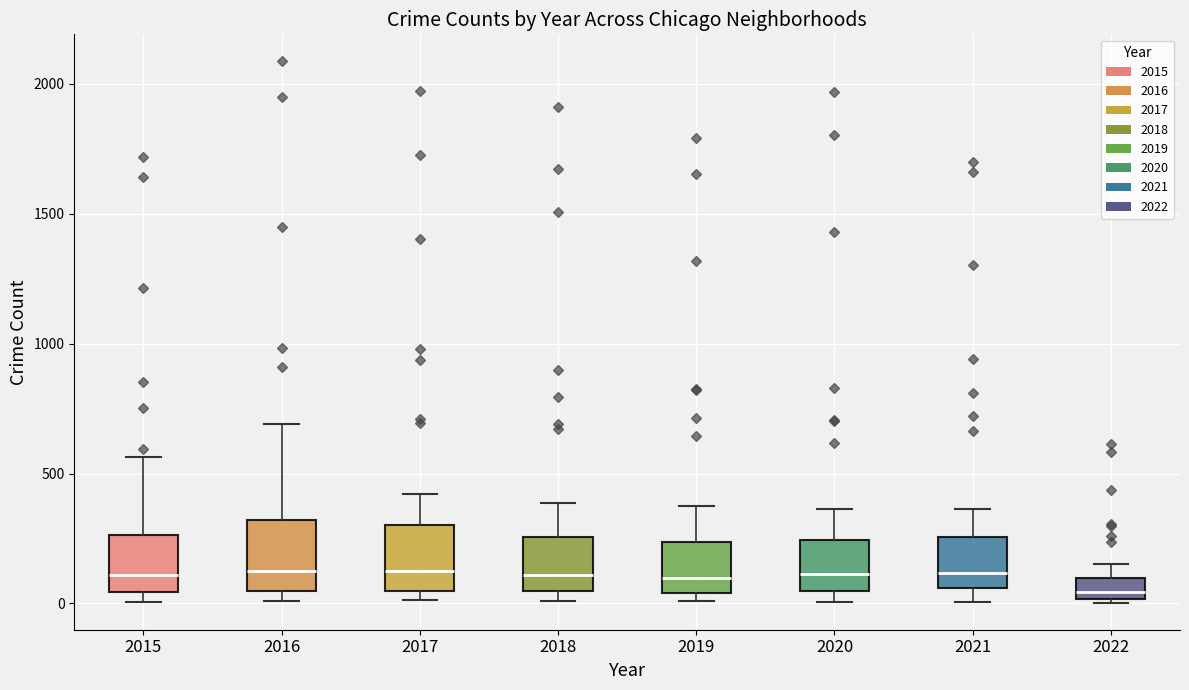

Reading left to right, transcribe this box plot: for each box, give where its median line is, the range the box spans, and where its two whiskers end, as read against the y-axis. The values are not printed on the chart, so give them approximately, as read against the axis.

2015: median 100, box 50 to 250, whiskers 0 to 550
2016: median 150, box 50 to 300, whiskers 0 to 700
2017: median 100, box 50 to 300, whiskers 0 to 400
2018: median 100, box 50 to 250, whiskers 0 to 400
2019: median 100, box 50 to 250, whiskers 0 to 400
2020: median 100, box 50 to 250, whiskers 0 to 350
2021: median 100, box 50 to 250, whiskers 0 to 350
2022: median 50, box 0 to 100, whiskers 0 to 150